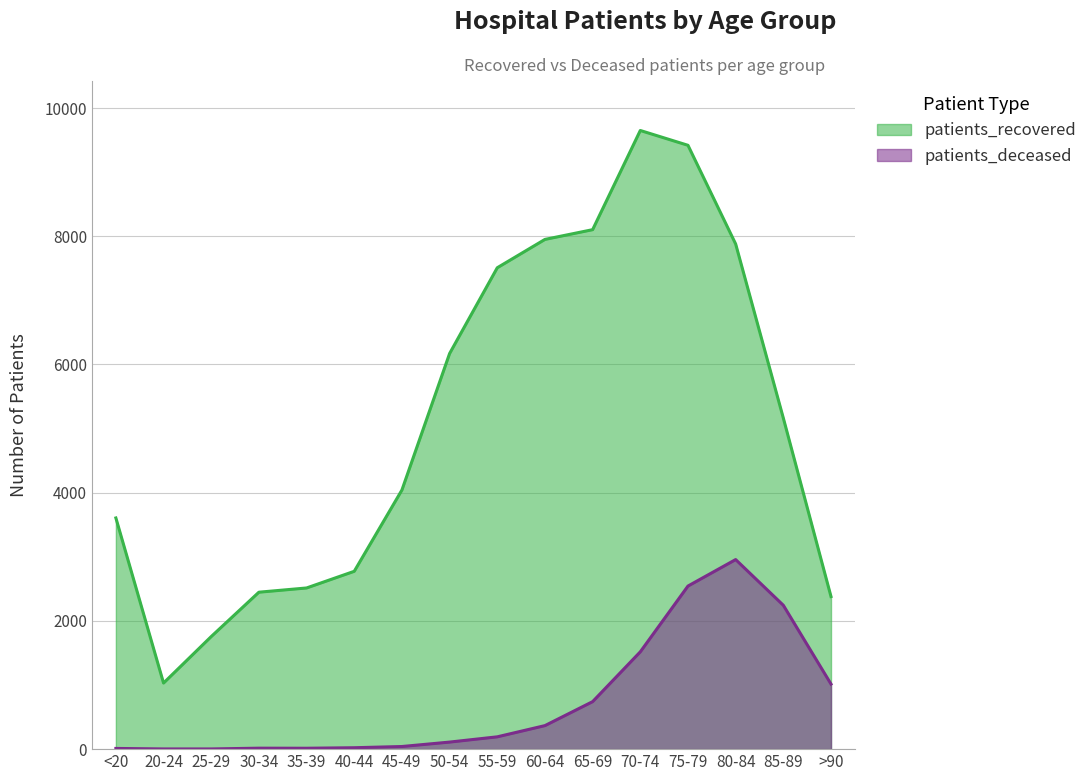

What value does the patients_recovered series have at 70-74, to the nearest 10?

9650